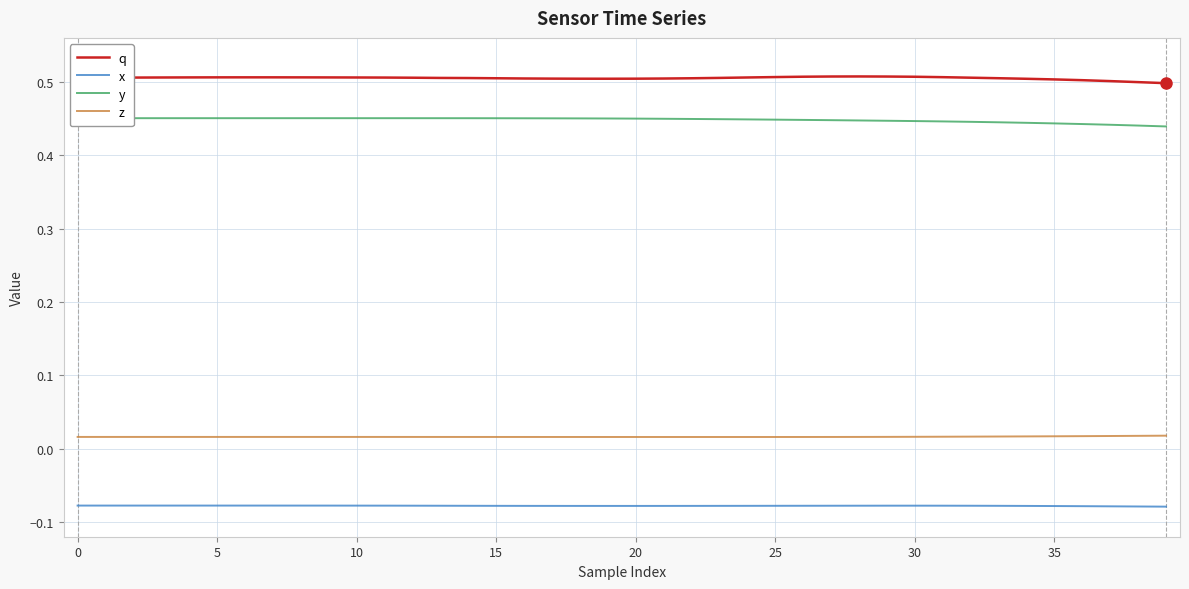

In q, how many points are lower than both neighbors (excluding endpoints)?

1